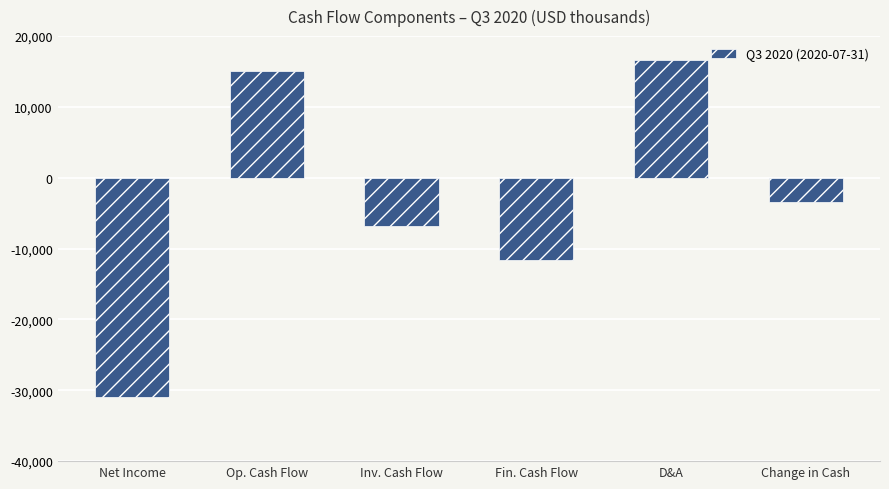

At which category does the chart reach its peak across all series?

D&A